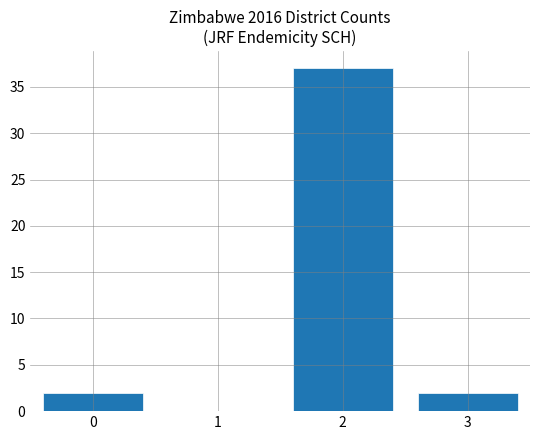

What is the maximum value shown in the chart?

37